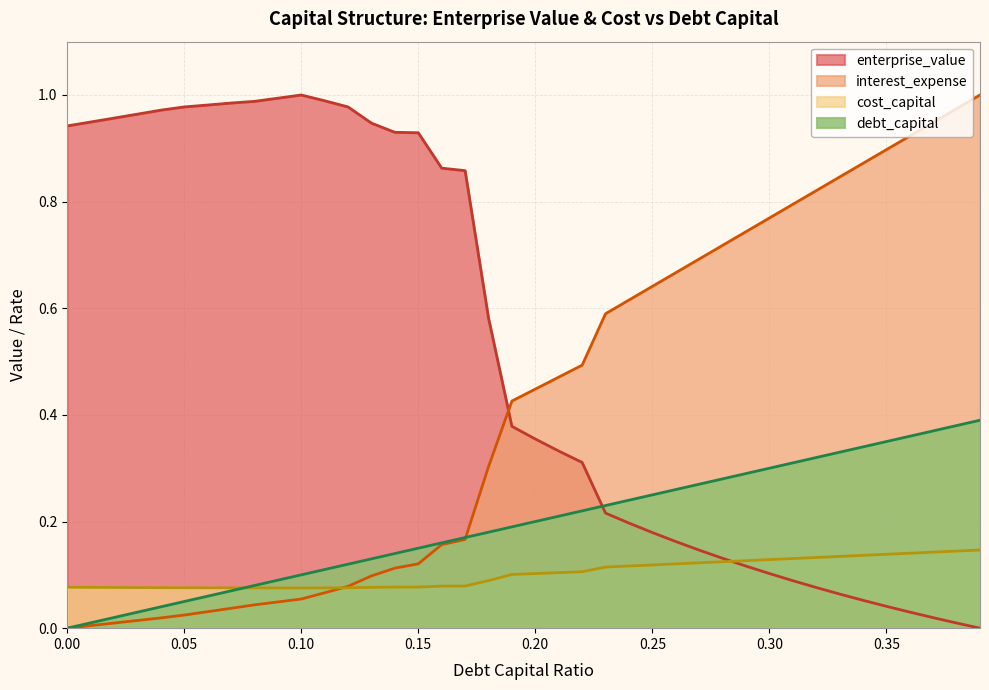

How many positive values does the enterprise_value series have?

39